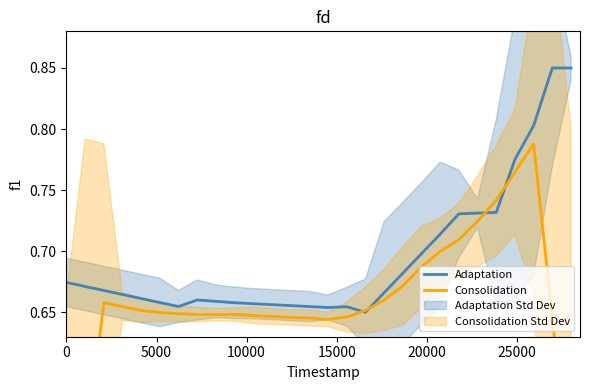

True or false: Adaptation has a value of 1.0 at 25000.

False